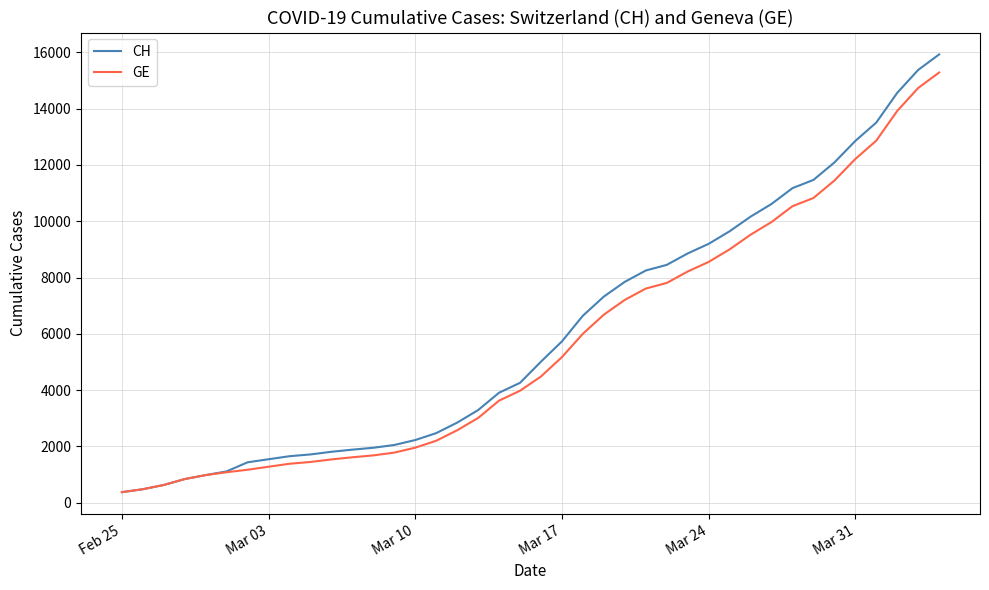

Rank the series by their average value, from lowest to highest.

GE, CH